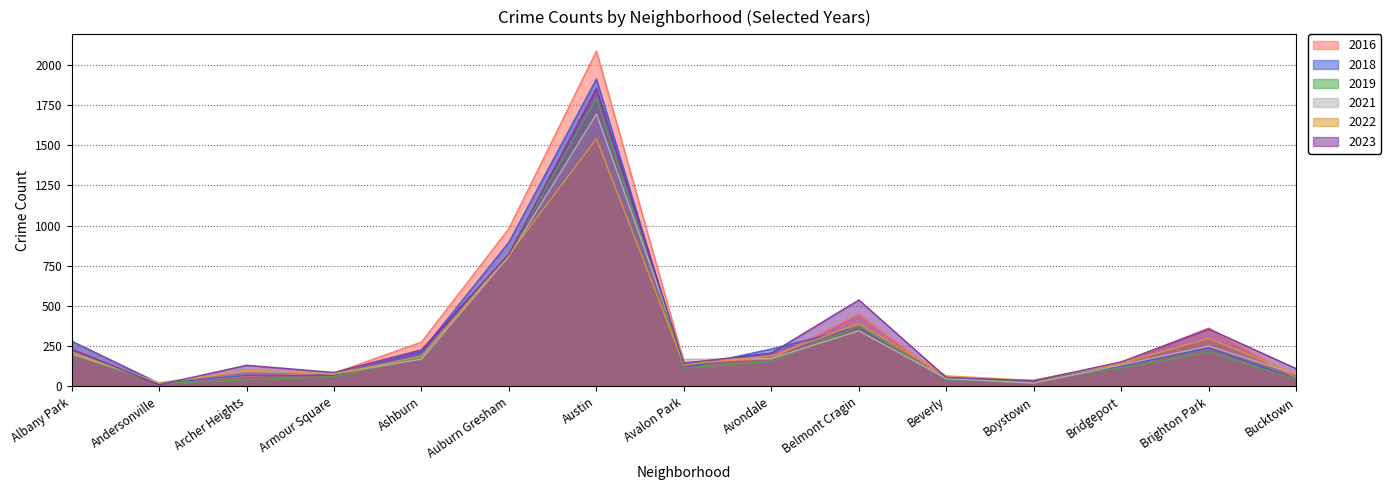

What is the difference between the maximum and minimum values in the 2016 series?

2066